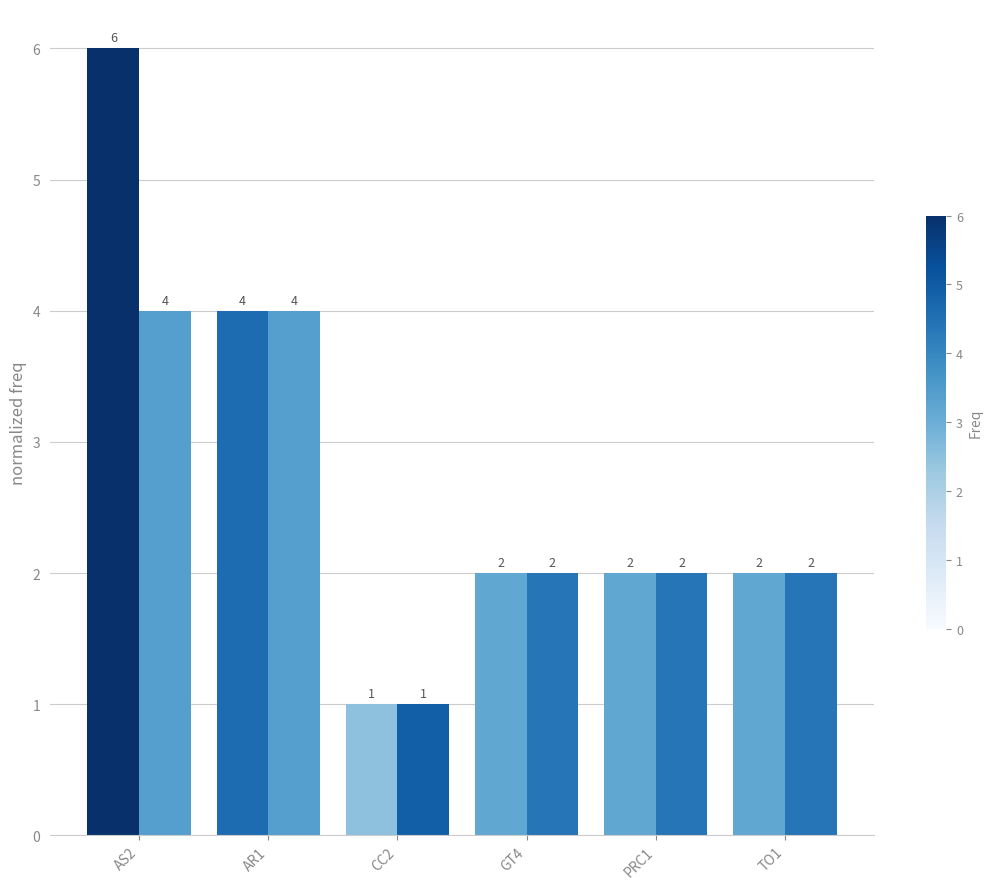

What is the maximum value shown in the chart?

6